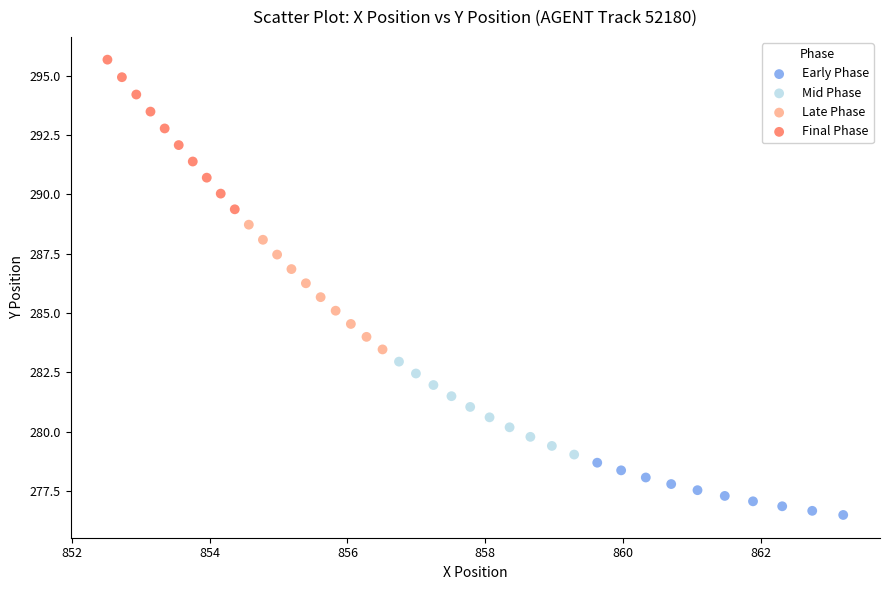

Which series has the largest Y range (max minus min)?

Final Phase